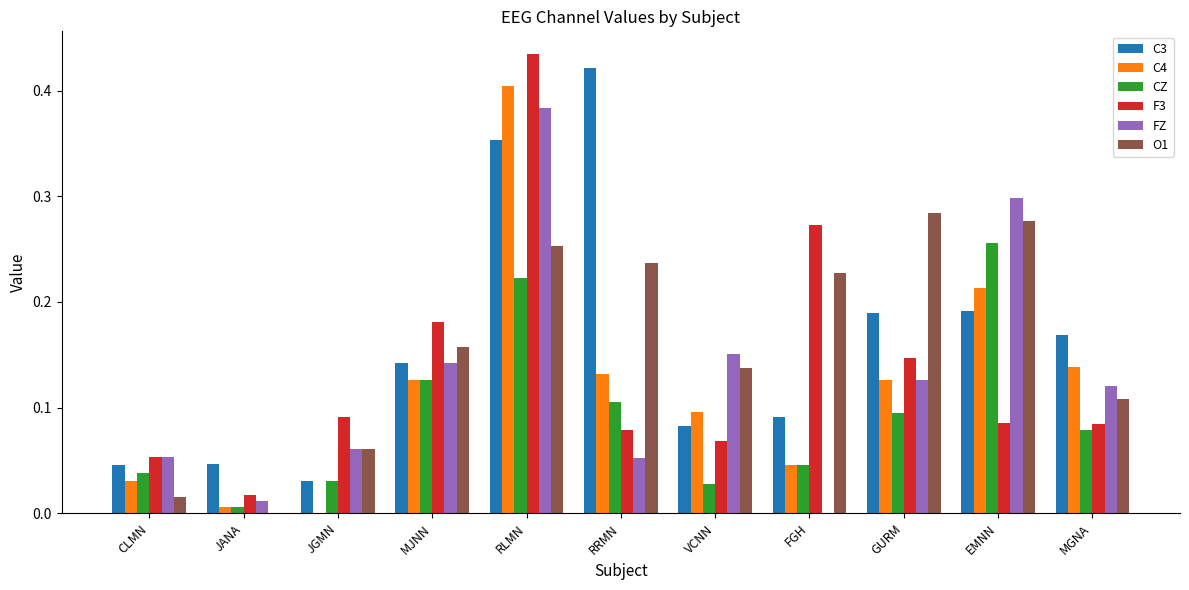

The value of O1 at RLMN is 0.3. True or false?

True